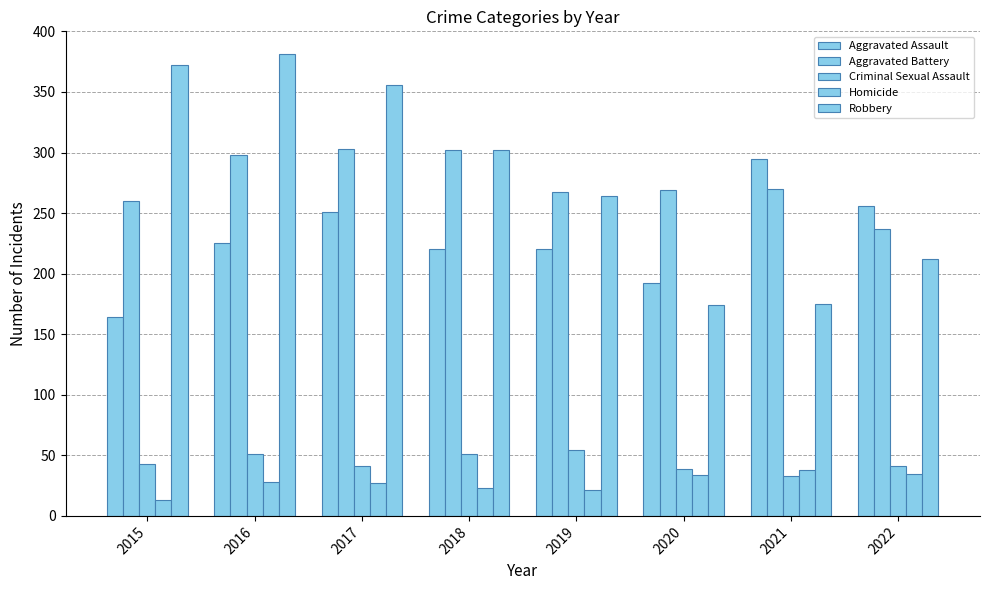

What is the total value across all series at 2016?

983